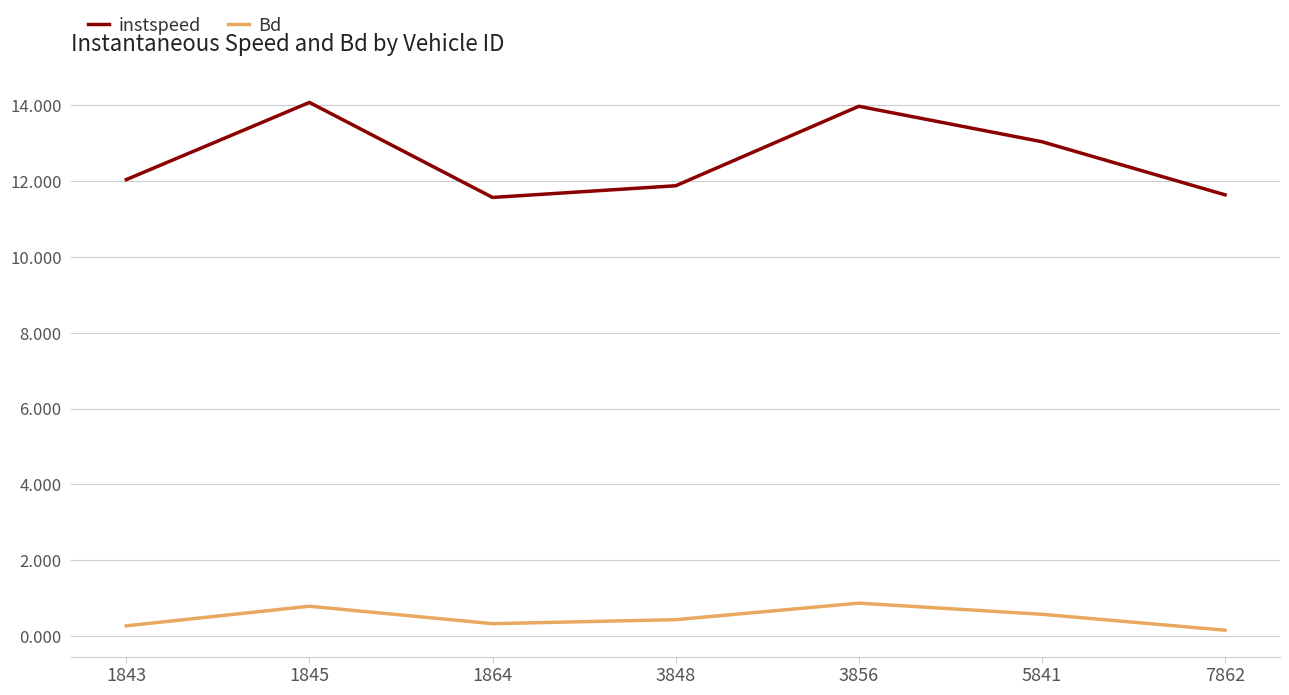

Which series has the largest total across all categories?

instspeed